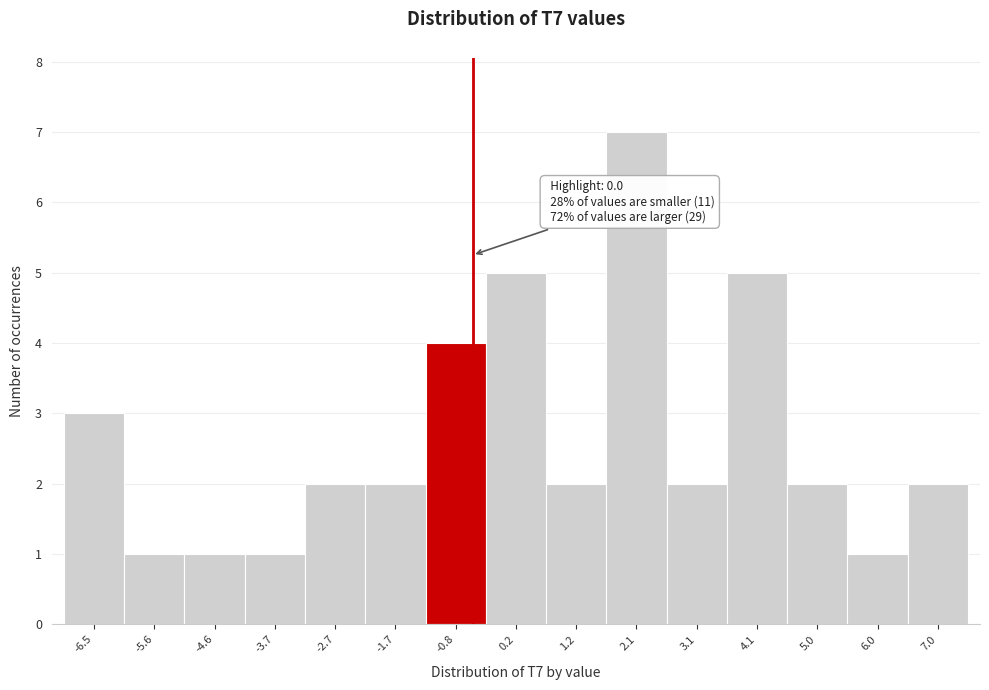

Reading left to right, transcribe all the data shown in this chart.

3	1	1	1	2	2	4	5	2	7	2	5	2	1	2